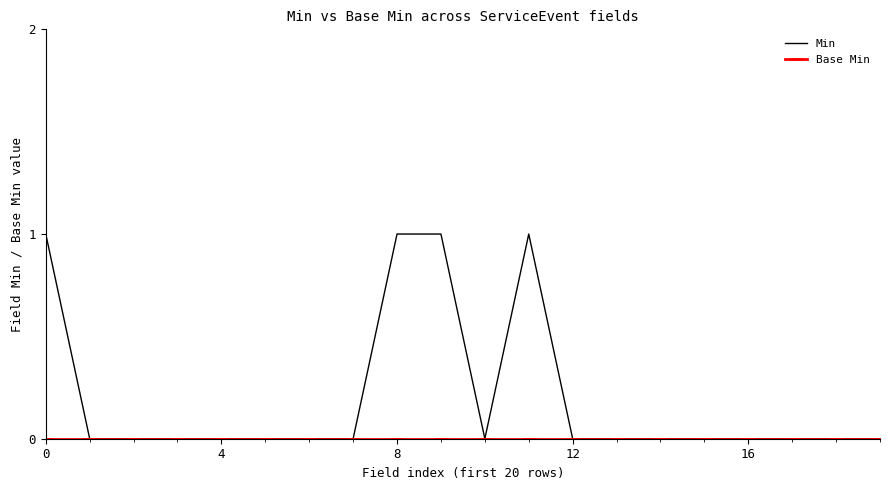

Which series has the largest total across all categories?

Min